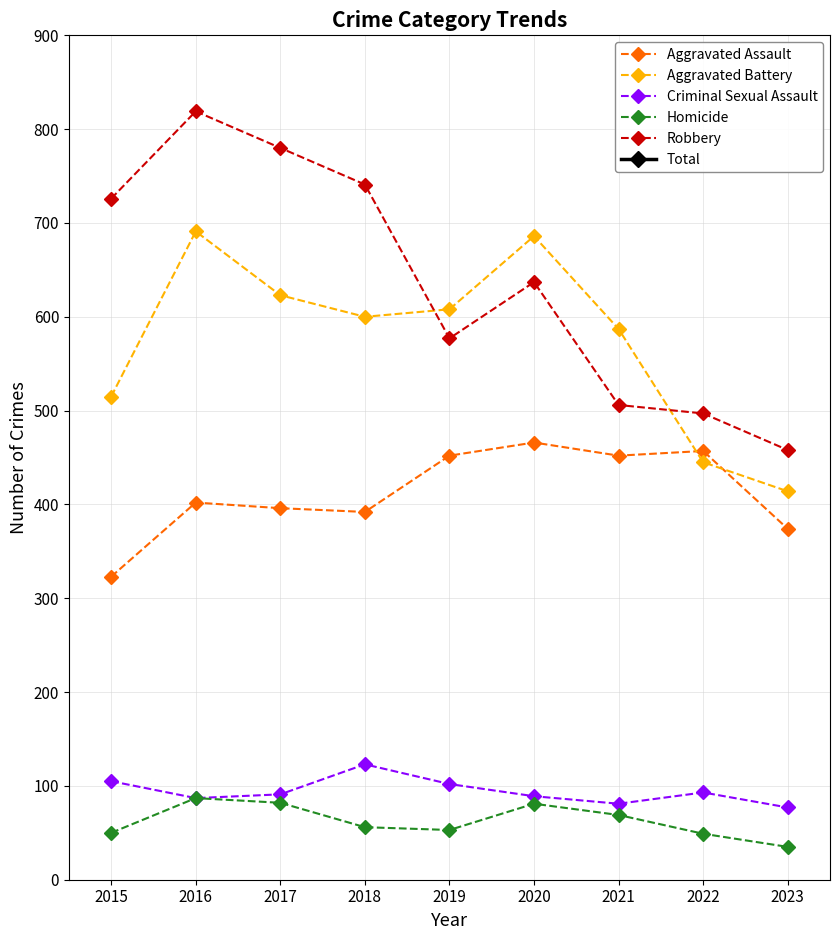

The Criminal Sexual Assault series shows 171 at 2015. True or false?

False